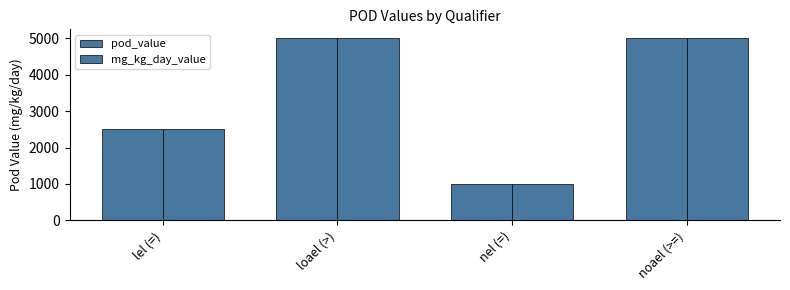

What is the smallest value displayed?

1000